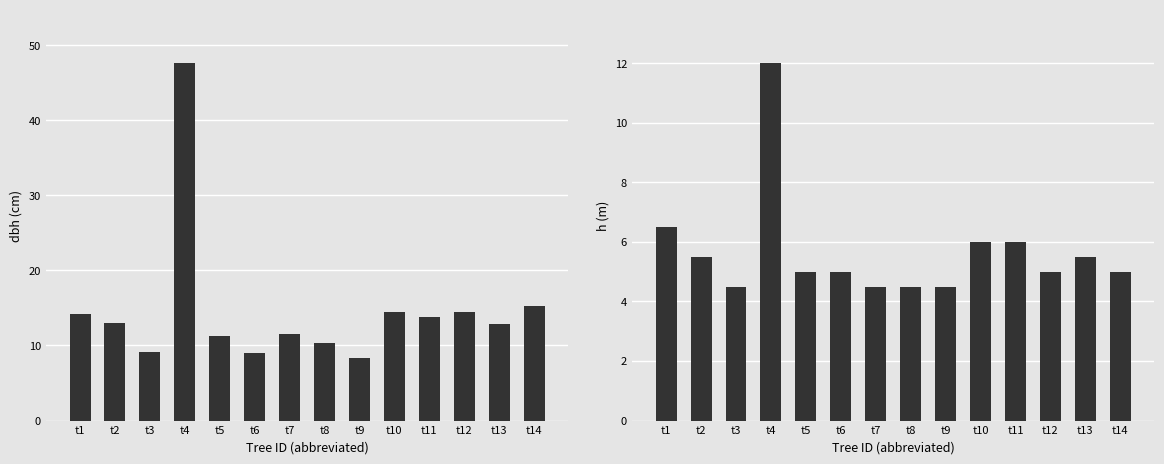

Which has a higher value, t11 or t4?

t4